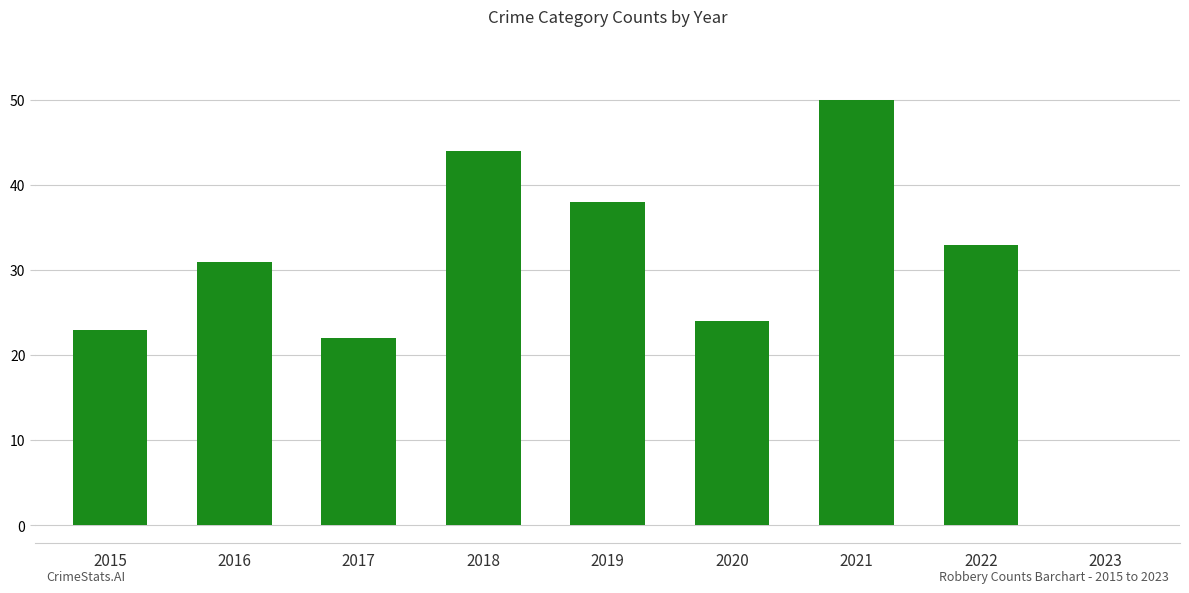

The value of Aggravated Assault at 2023 is 0. True or false?

False